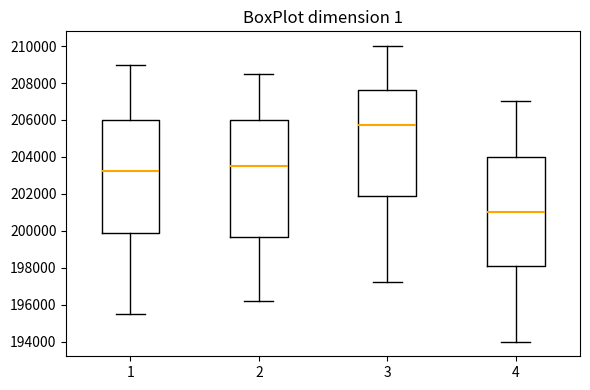

Where is the lower edge of the box at x = 1 on the y-axis? The values are not printed on the chart, so give them approximately, as read against the axis.

199800